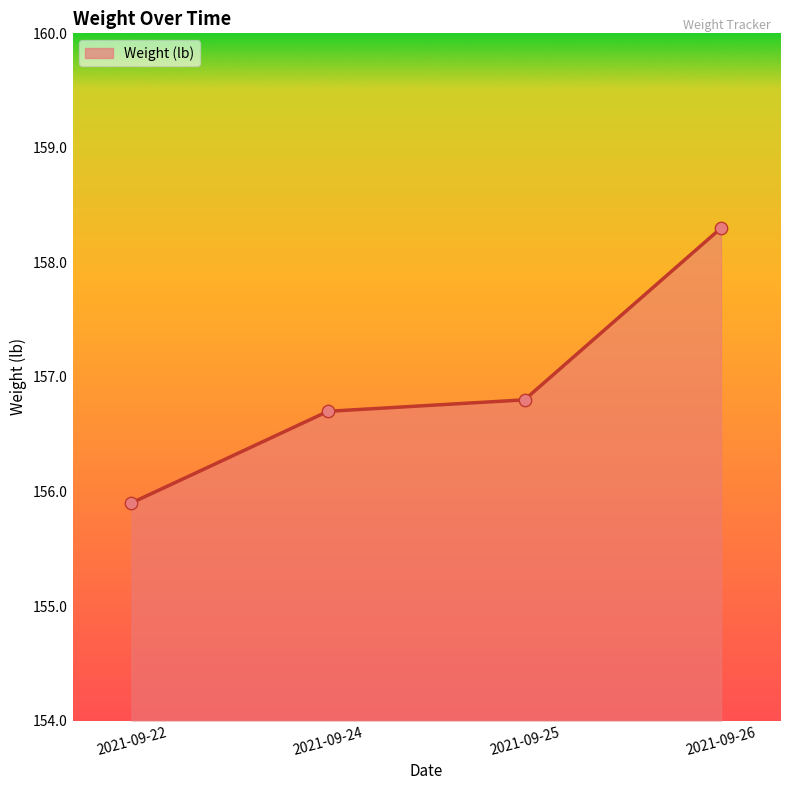

What is the change in value from 2021-09-24 to 2021-09-25?

+0.1